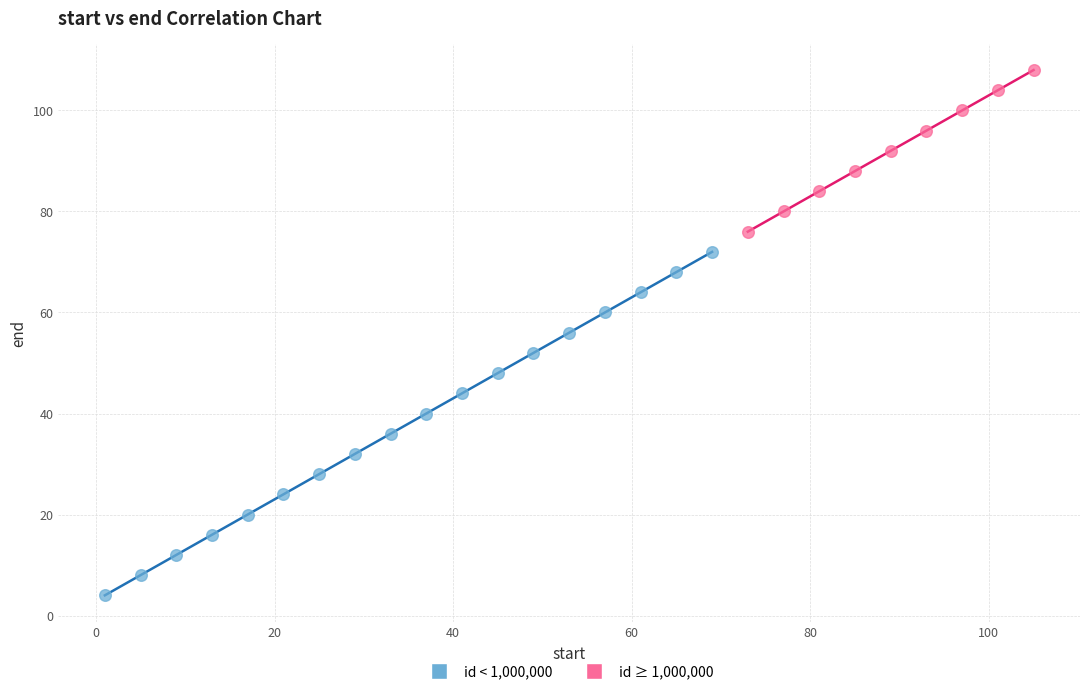

Which series reaches the maximum Y coordinate?

id ≥ 1,000,000